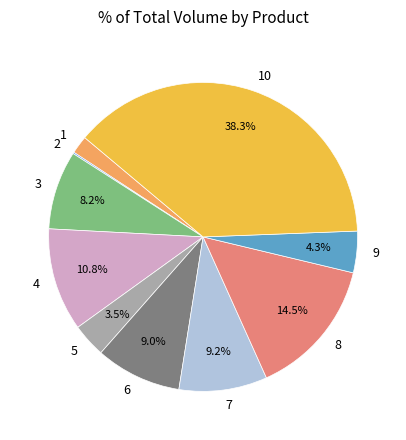

To the nearest percent, what portion does 3 represent?

8%